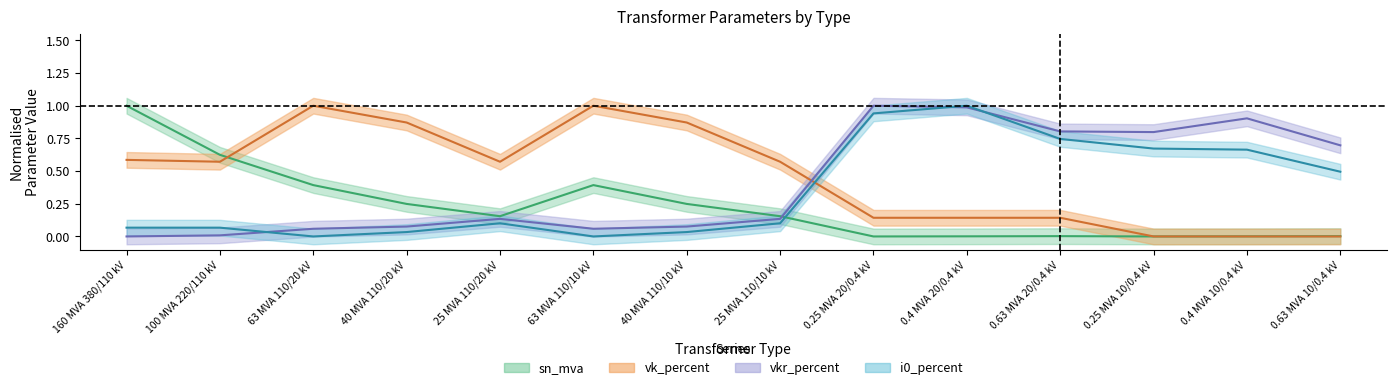

True or false: vk_percent has a value of 0.0 at 0.63 MVA 10/0.4 kV.

True